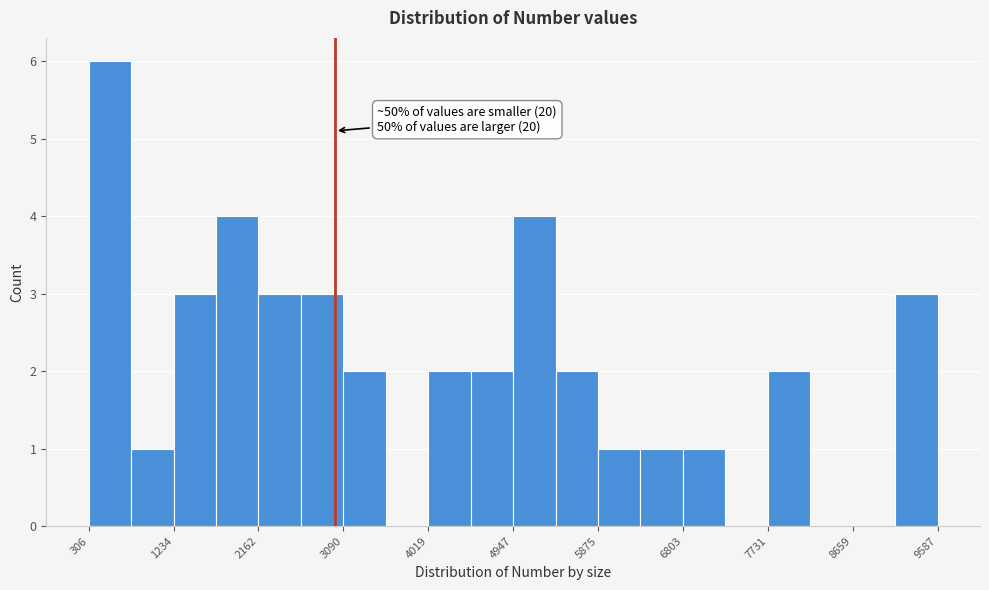

Over which range of the x-axis is the bar tallest?

300 to 800